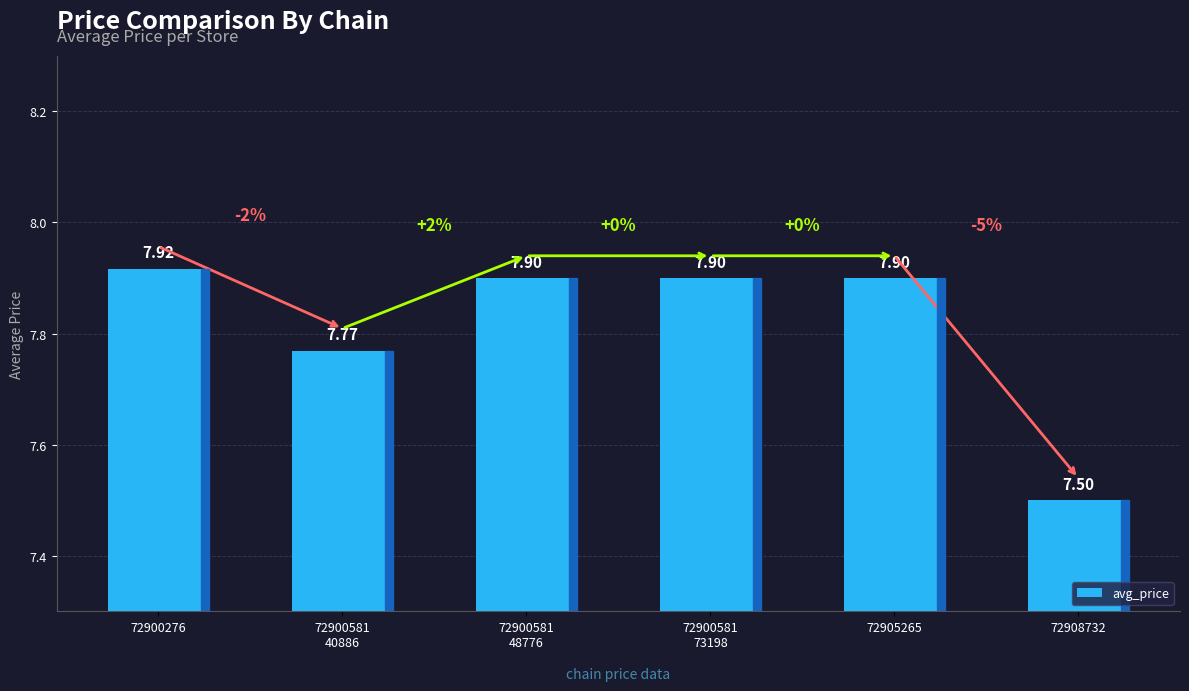

What is the minimum value shown in the chart?

7.5